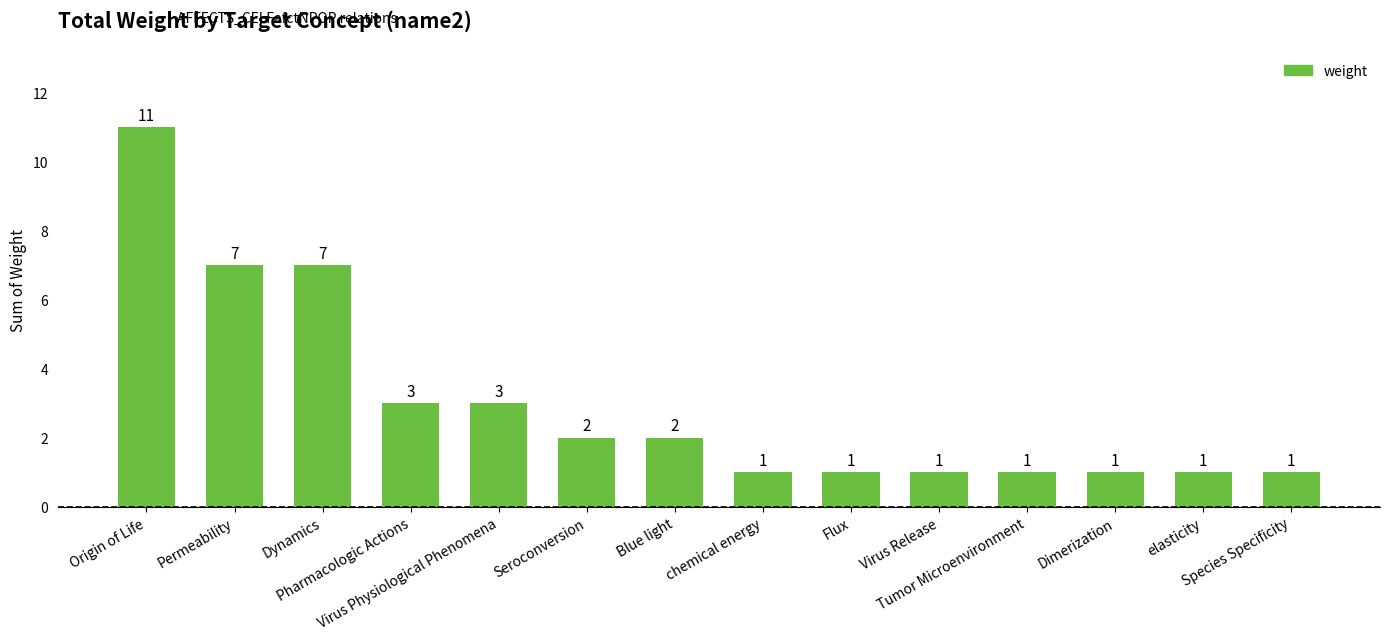

What position from the left is Permeability?

2